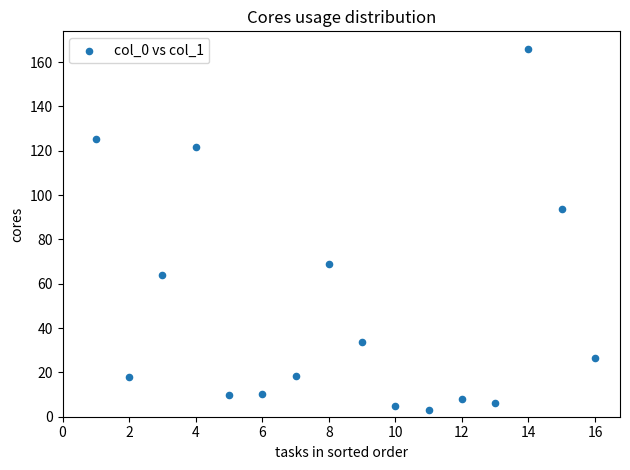

What Y value in the scatter plot is closest to 84?

93.5